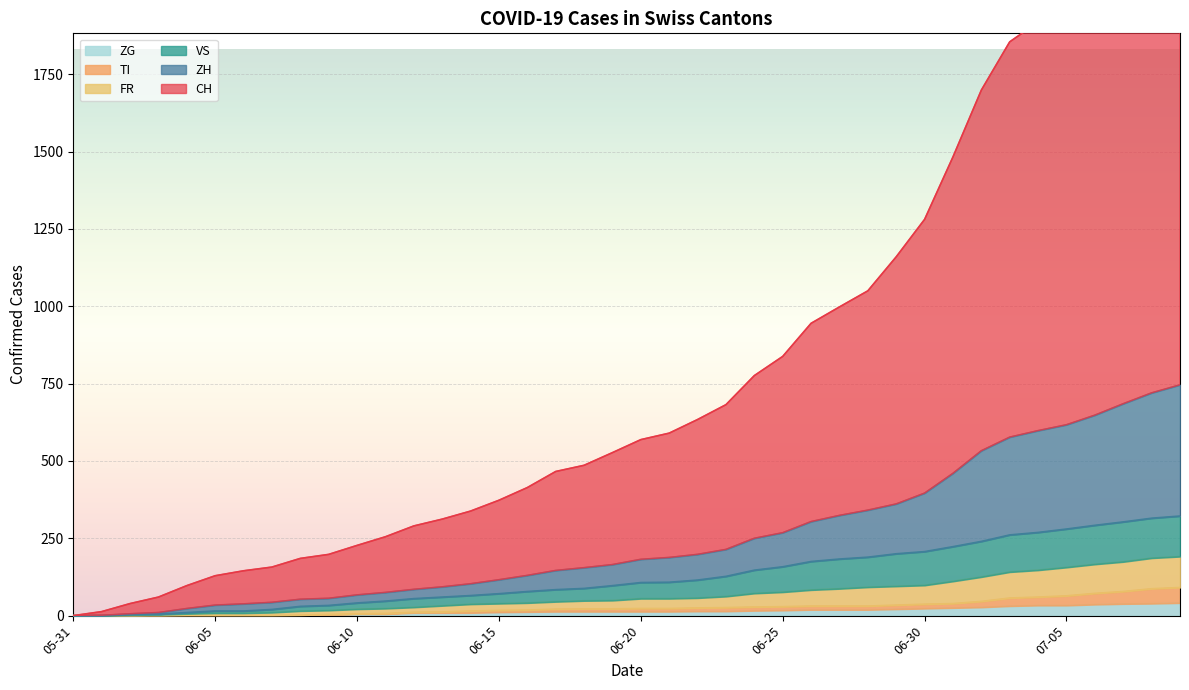

What is the spread (max minus min) of values at 2020-06-11?

250